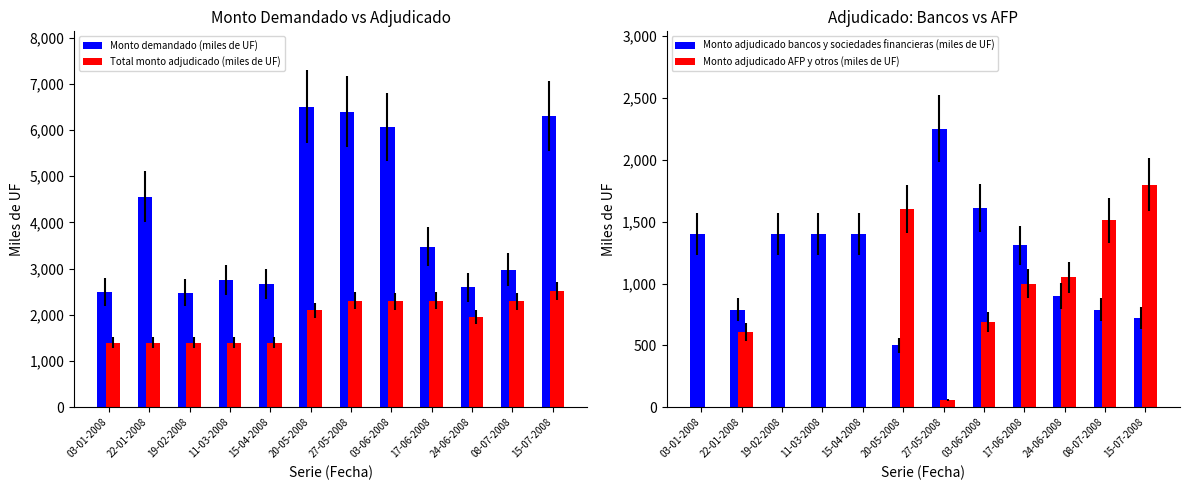

Reading left to right, extract all data points from this chart.

Monto demandado (miles de UF): 2500	4560	2480	2750	2670	6510	6400	6065	3475	2600	2980	6310
Total monto adjudicado (miles de UF): 1400	1400	1400	1400	1400	2100	2310	2300	2310	1950	2300	2520
Monto adjudicado bancos y sociedades financieras (miles de UF): 1400	790	1400	1400	1400	500	2250	1610	1310	900	790	720
Monto adjudicado AFP y otros (miles de UF): 0	610	0	0	0	1600	60	690	1000	1050	1510	1800